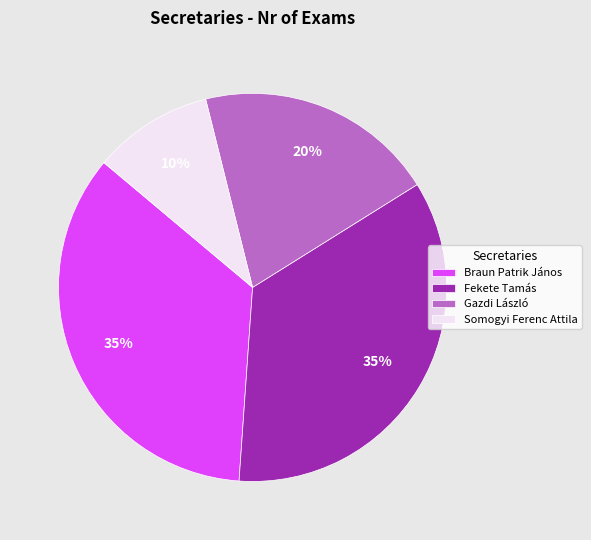

Combined, do Gazdi László and Braun Patrik János account for over 50%?

Yes